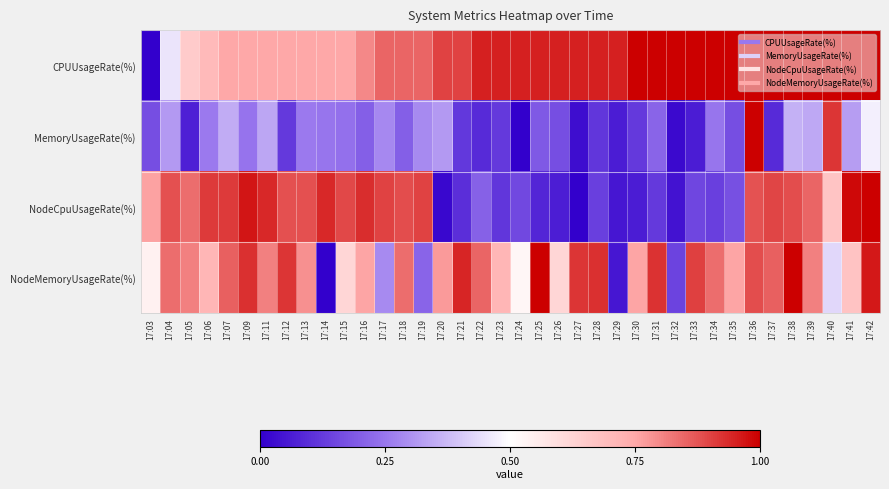

At which category does the chart reach its minimum across all series?

17:03